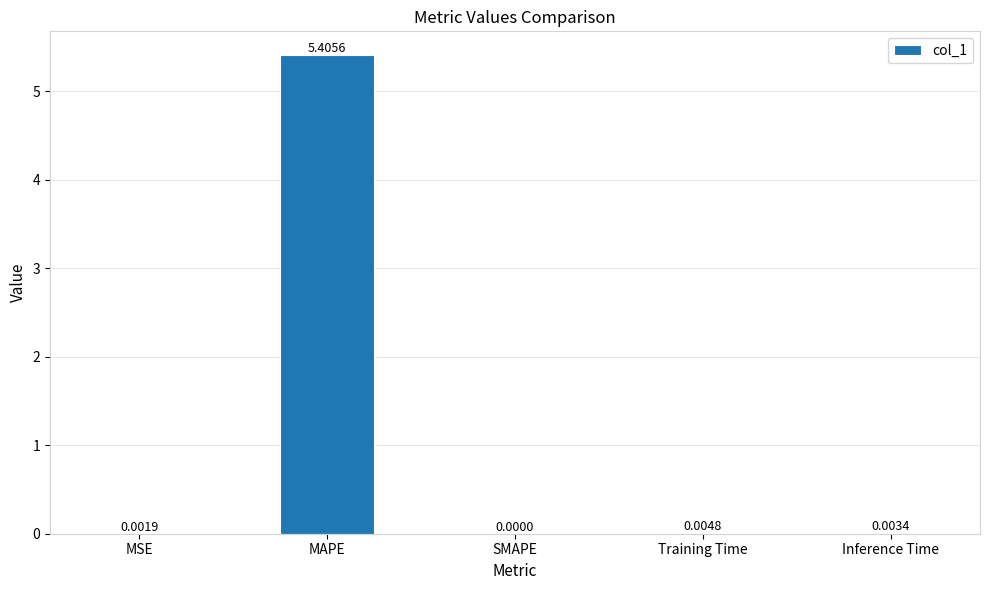

What is the change in value from MSE to MAPE?

+5.4